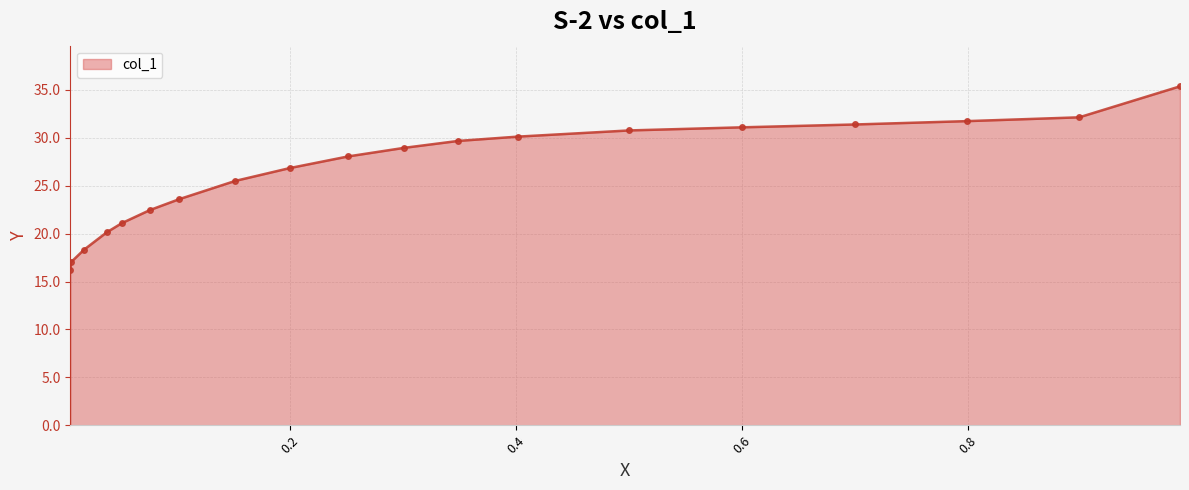

Reading right to left, list all the values displayed in this chart.

35.4	32.1	31.7	31.4	31.1	30.8	30.1	29.7	29.0	28.1	26.8	25.5	23.6	22.5	21.1	20.1	18.3	17.0	16.2